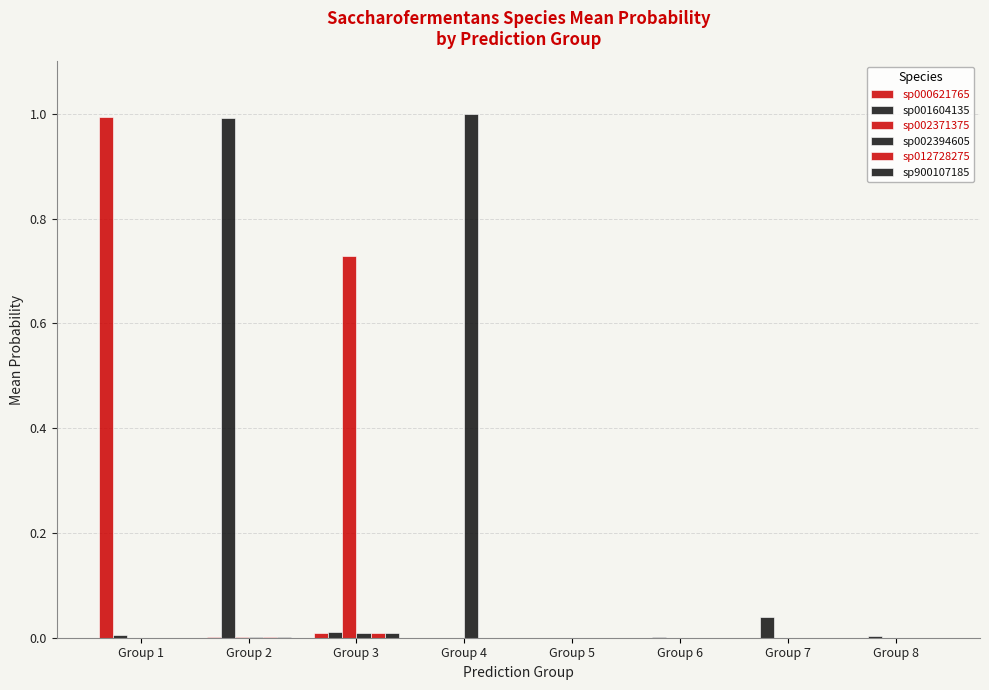

Does the chart contain stacked bars?

No